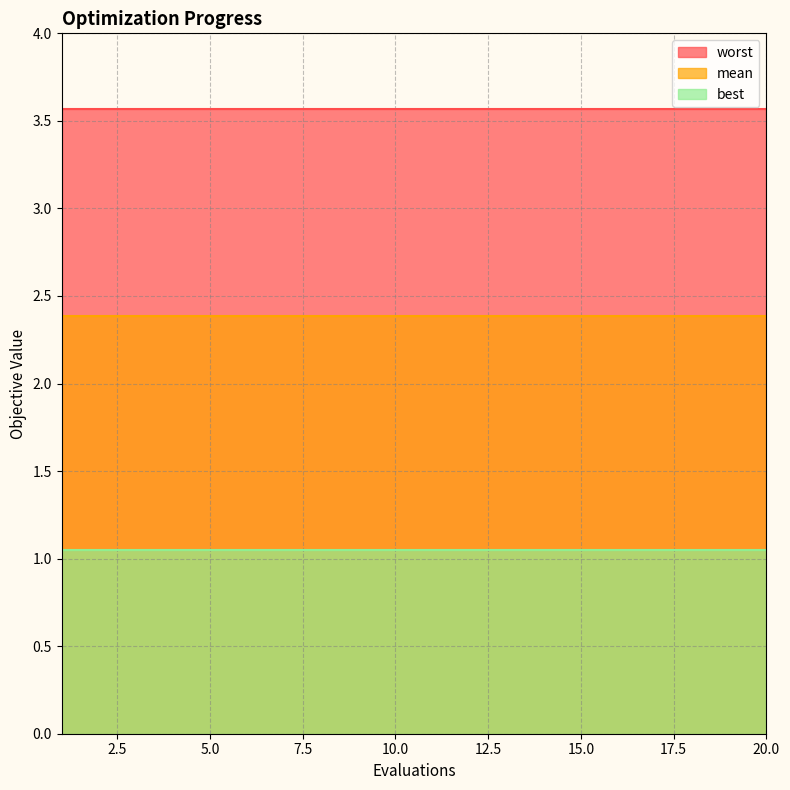

At which category does the chart reach its minimum across all series?

1